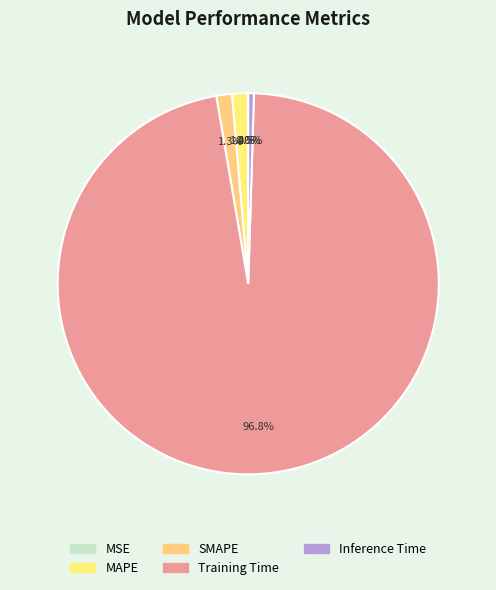

Is Inference Time the majority of the pie?

No